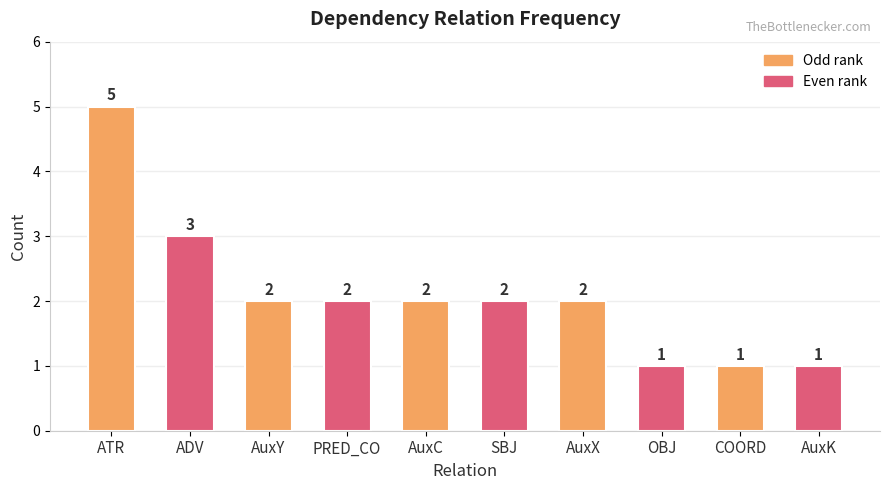

Where does the data first go above 2?

ATR